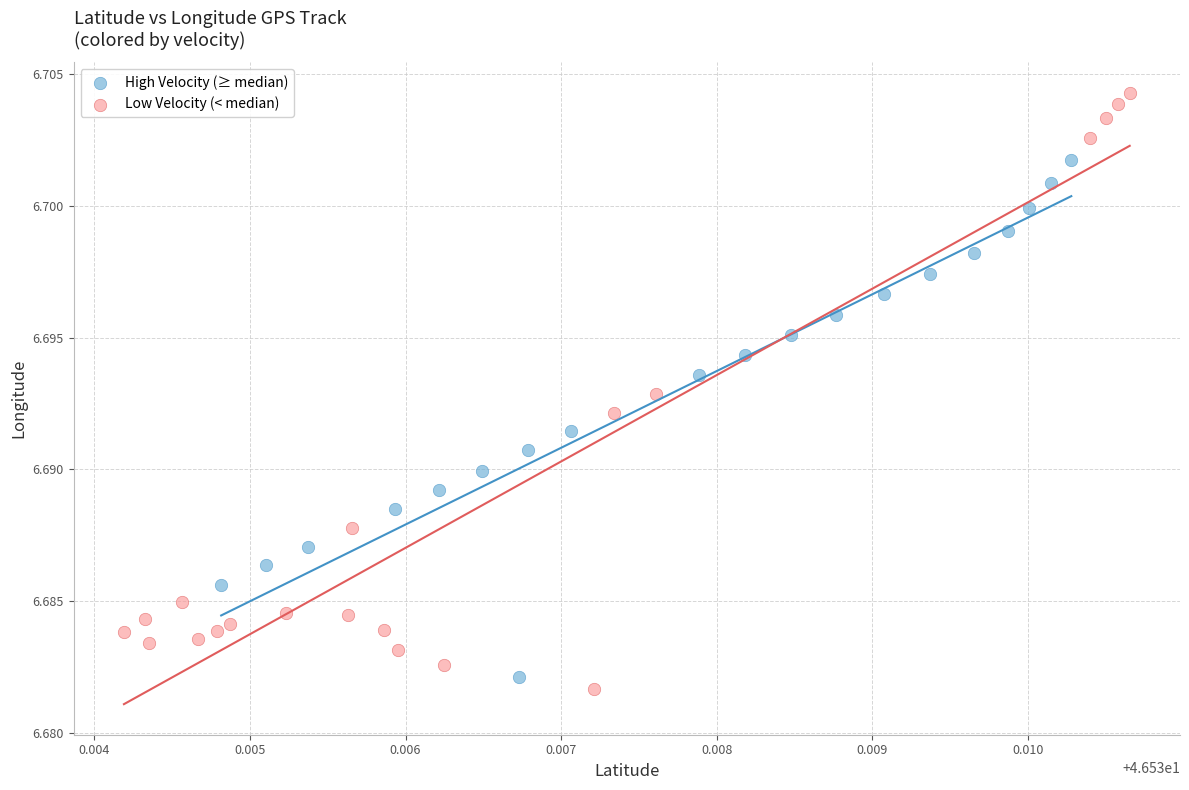

Which series has the widest spread of Y values?

Low Velocity (< median)